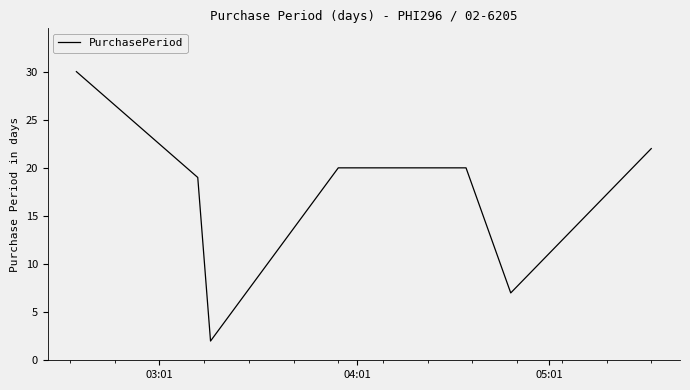

True or false: the data has more than 2 interior local peaks.

False